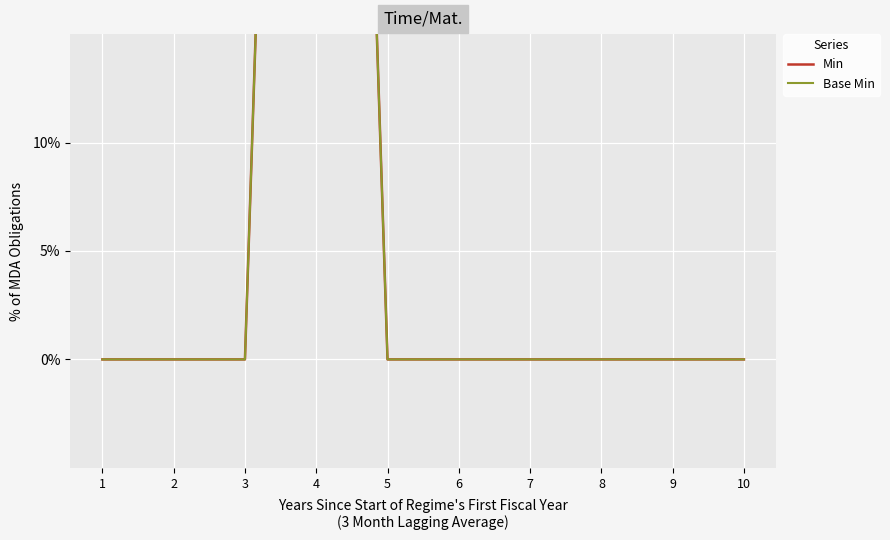

List the series in order of their peak value, lowest first.

Min, Base Min